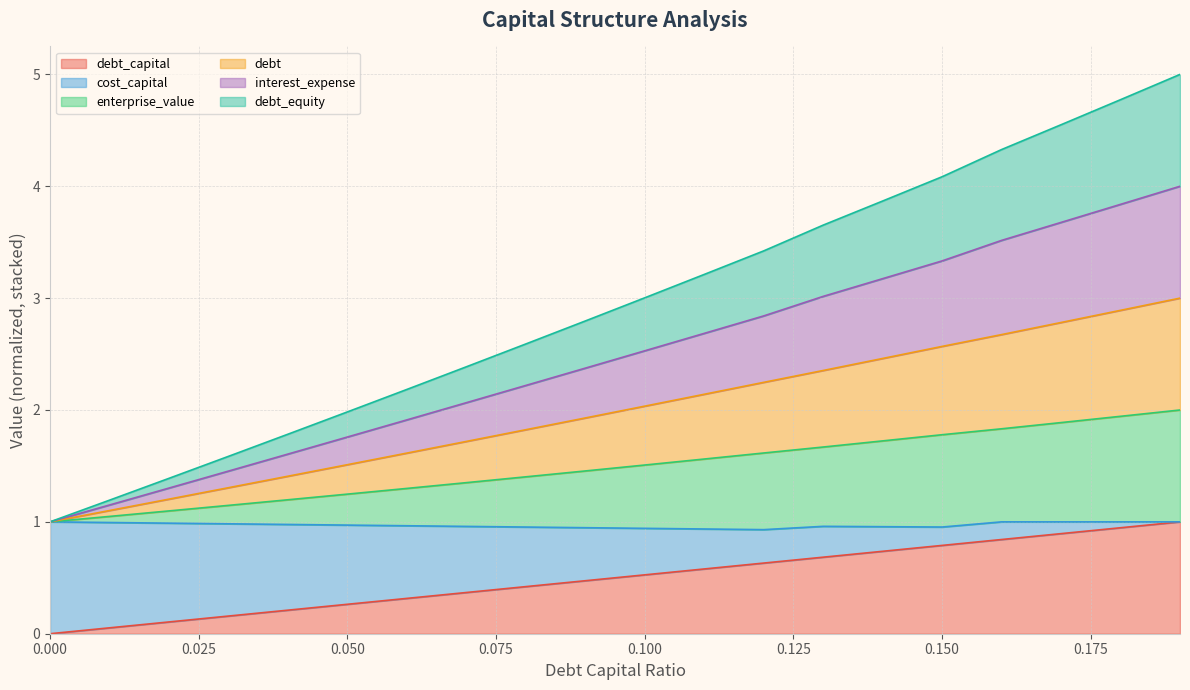

Does the chart display data point markers on the line(s)?

No